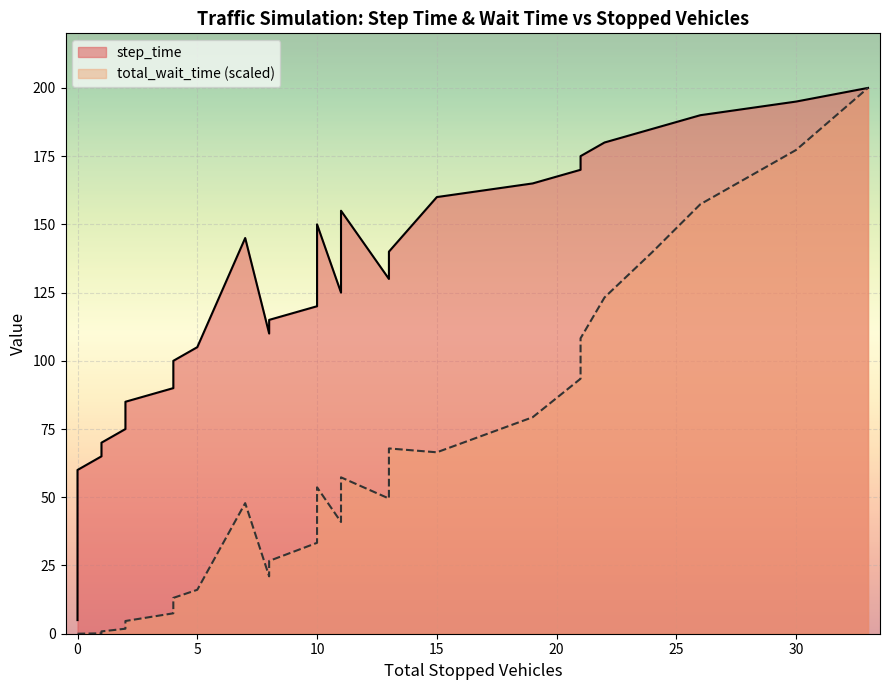

Does the chart display data point markers on the line(s)?

No